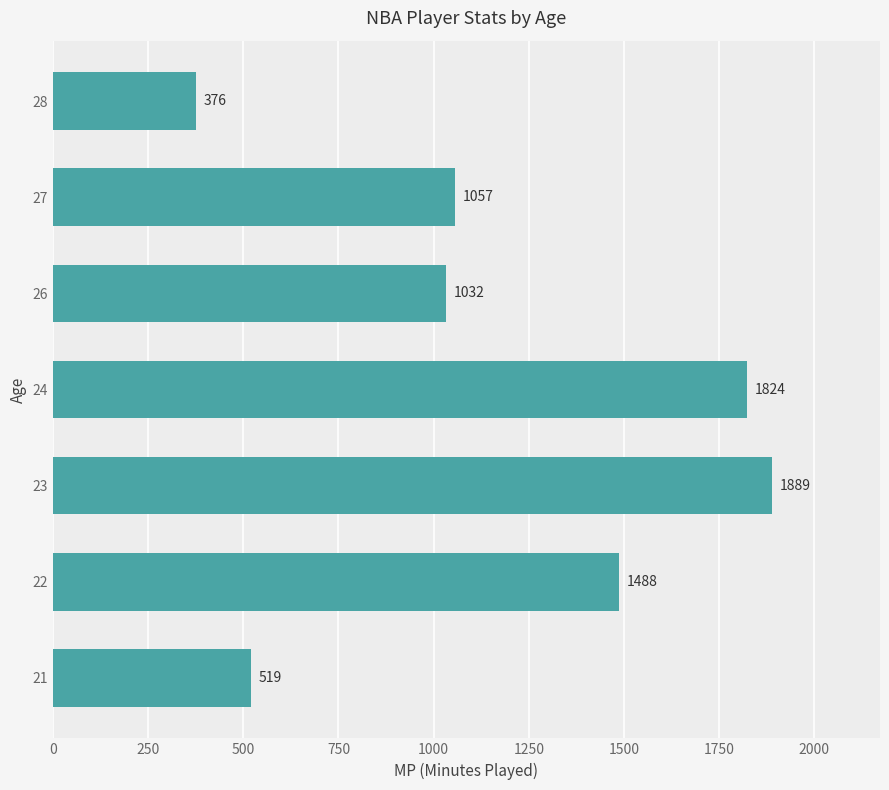

Which category has the highest value across all series?

23